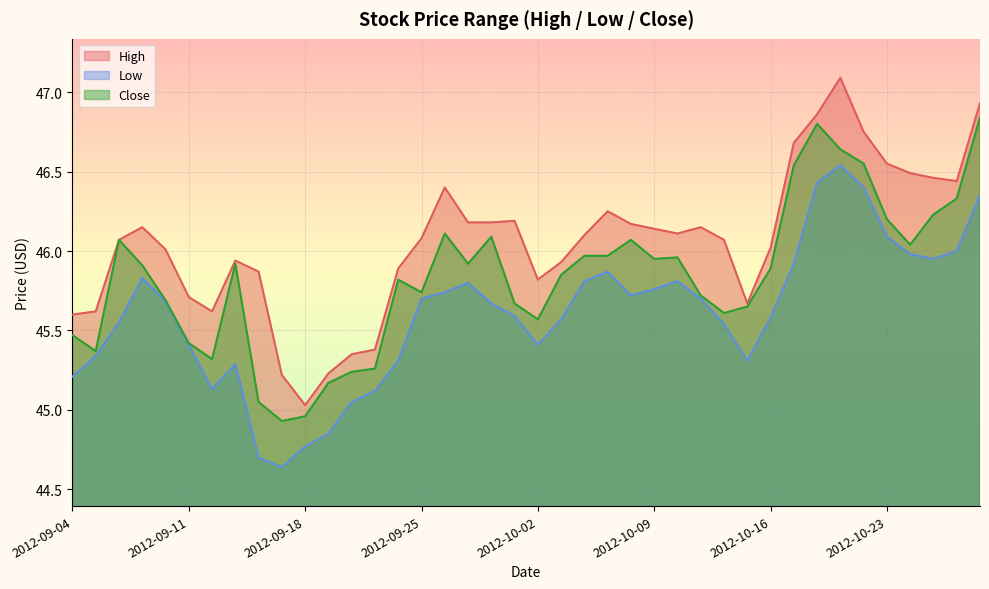

Is the value of Low at 2012-10-26 greater than the value of Close at 2012-10-18?

No